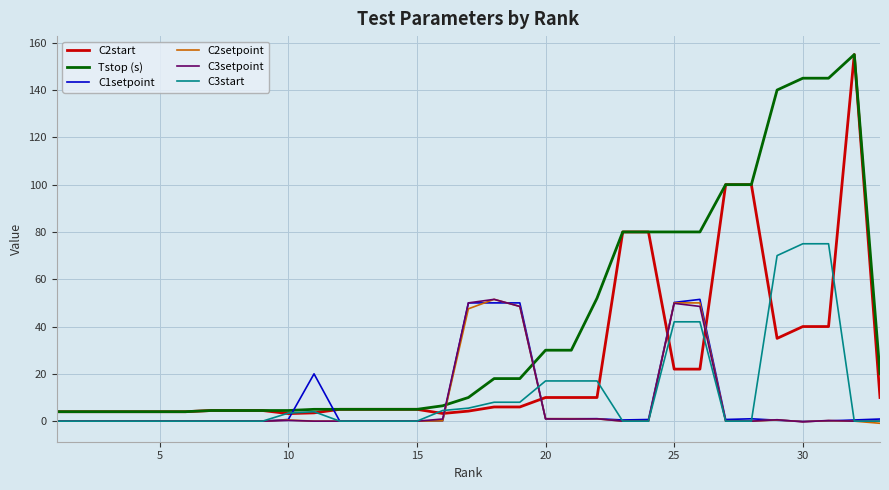

Which series has the largest total across all categories?

Tstop (s)